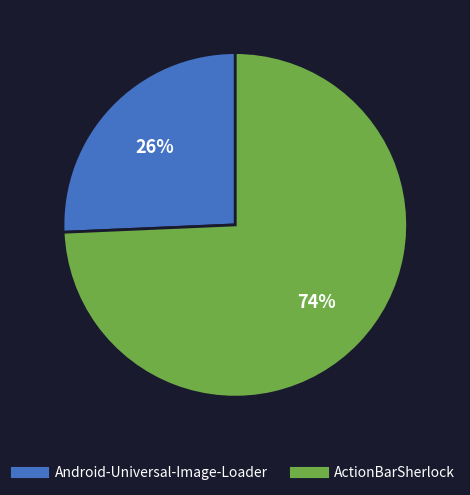

Between Android-Universal-Image-Loader and ActionBarSherlock, which is larger?

ActionBarSherlock